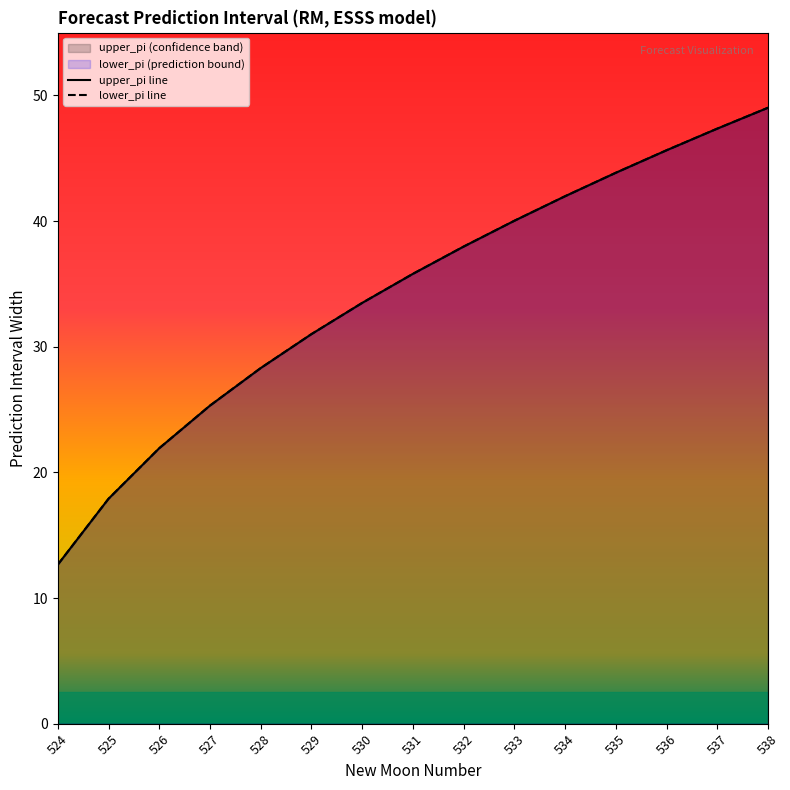

At which category does the chart reach its peak across all series?

538